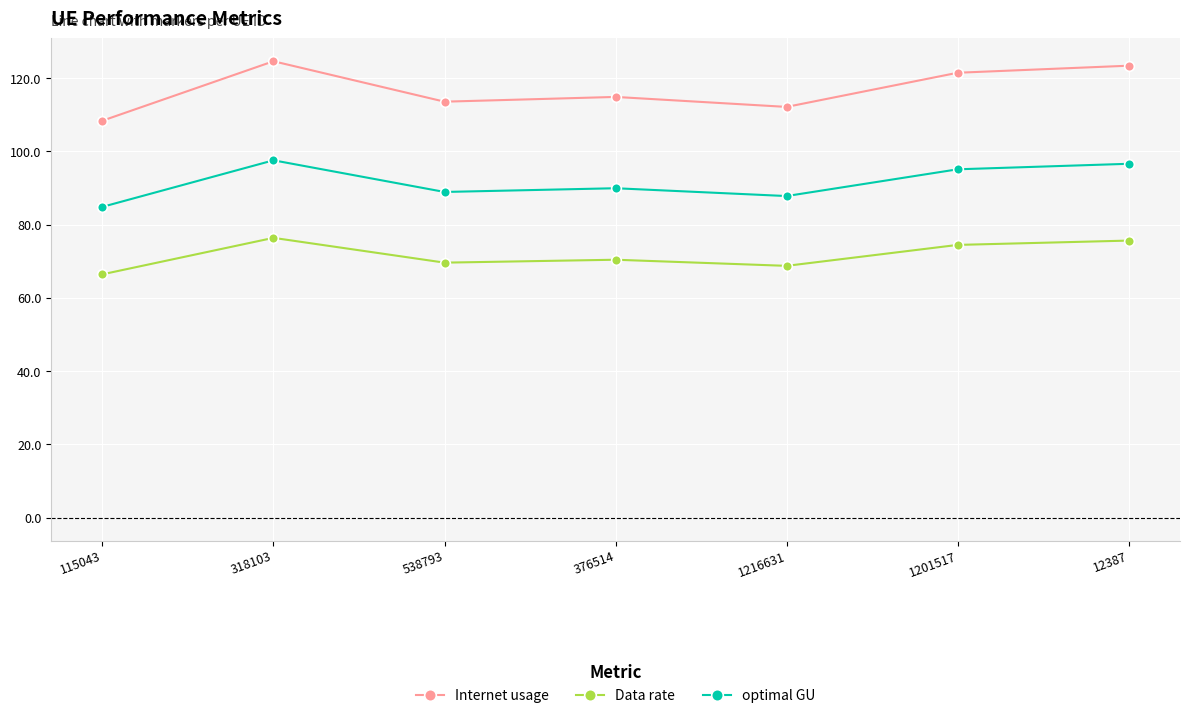

Reading right to left, what are all the values shown in this chart?

Internet usage: 123.4	121.4	112.1	114.8	113.5	124.6	108.4
Data rate: 75.6	74.5	68.7	70.4	69.6	76.4	66.4
optimal GU: 96.6	95.1	87.8	89.9	88.9	97.5	84.8